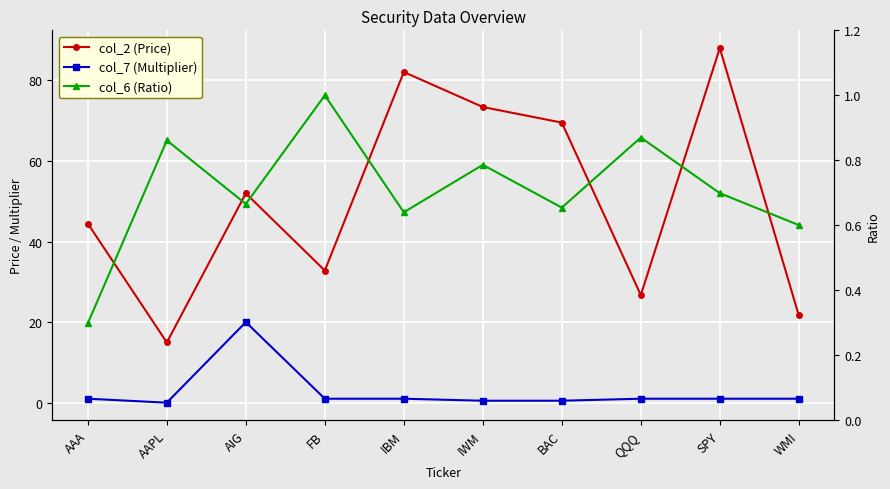

What is the sum of the col_7 (Multiplier) values at AIG and SPY?

21.0